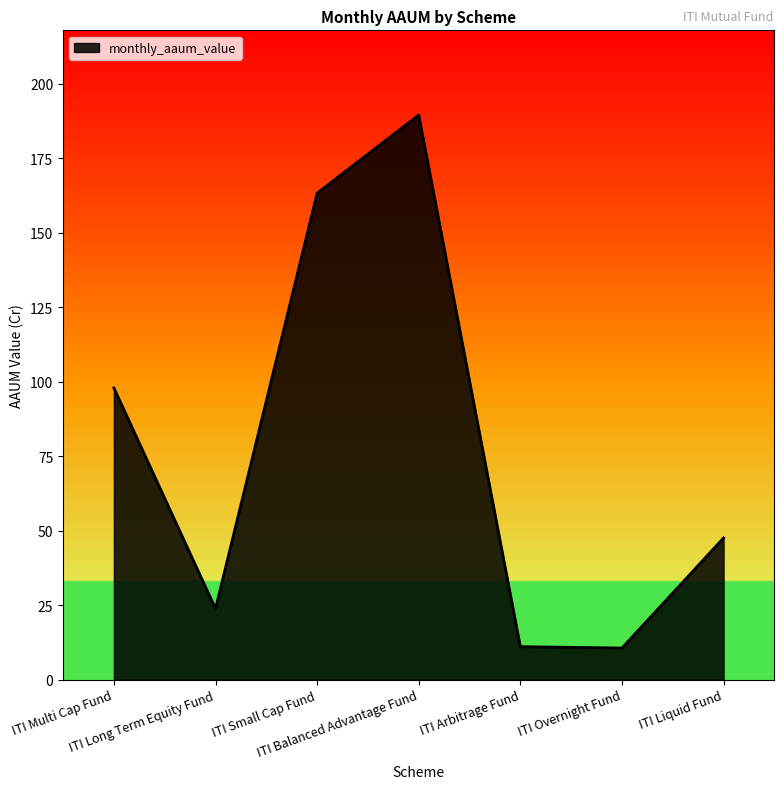

Count the number of data series in this chart.

1